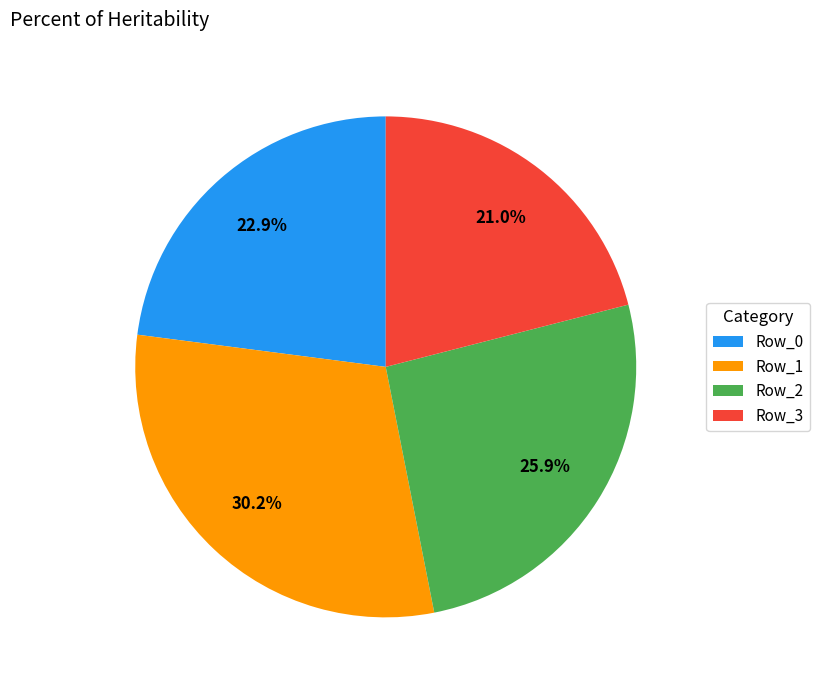

True or false: Row_2 accounts for 26% of the total.

True